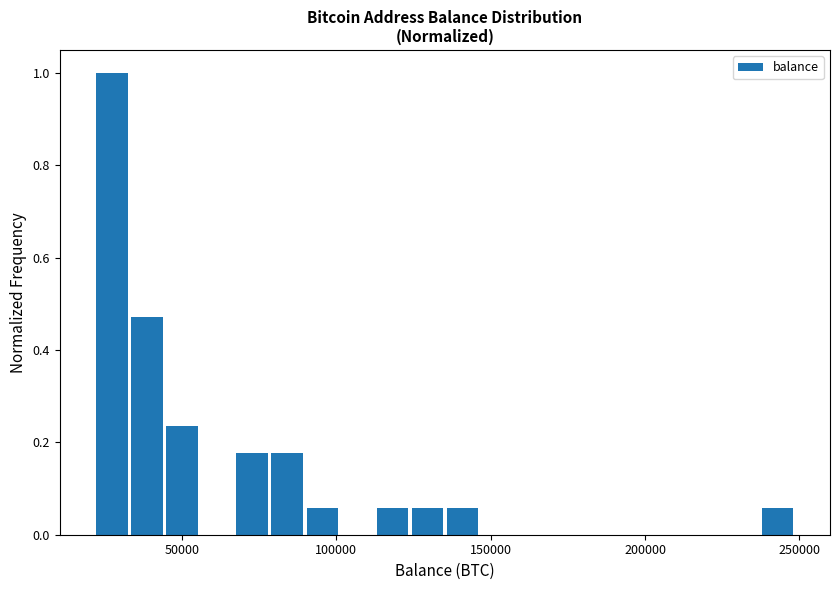

Read against the x-axis, roughly where is the centre of the tallest bar?

25000